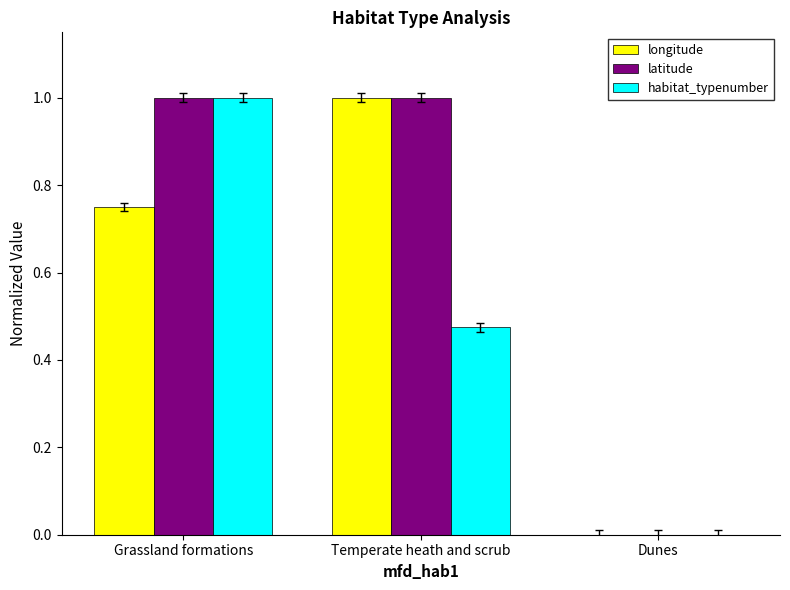

The latitude series shows 1.0 at Grassland formations. True or false?

True